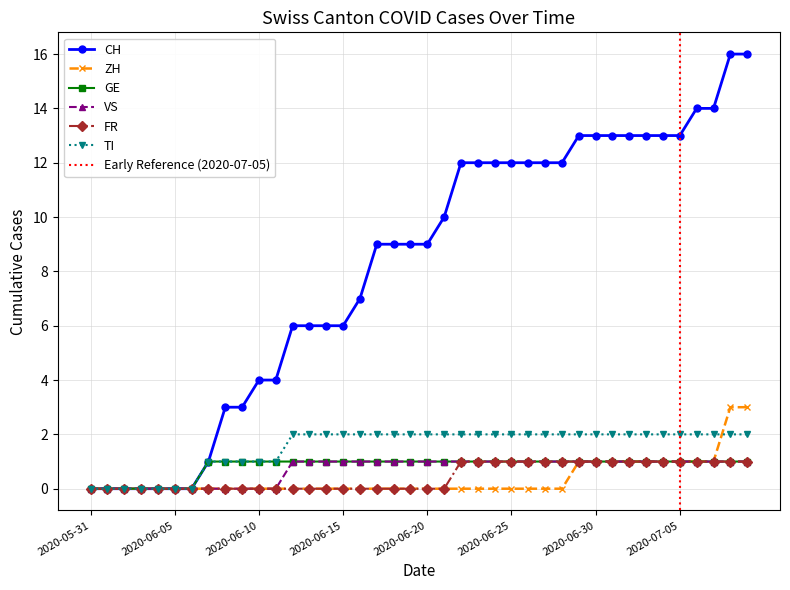

True or false: VS has a value of 1 at 2020-06-17.

True